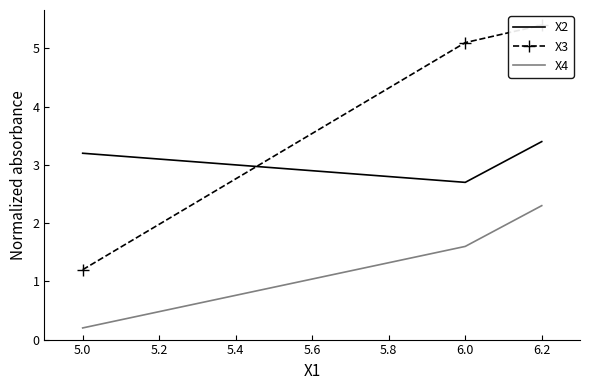

Reading left to right, list all the values displayed in this chart.

X2: 3.2	2.7	3.4
X3: 1.2	5.1	5.4
X4: 0.2	1.6	2.3